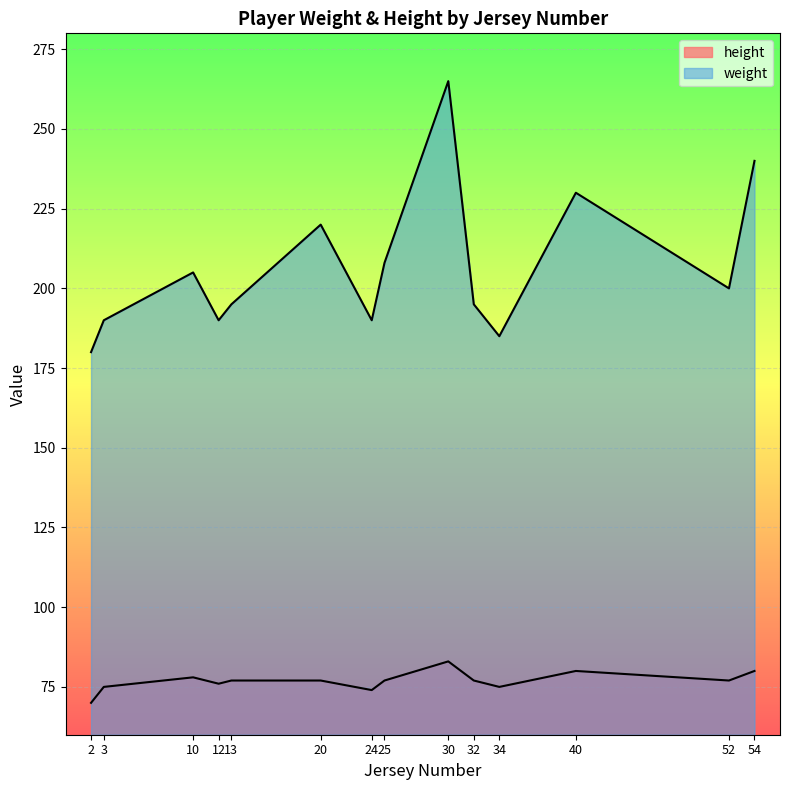

What is the total value across all series at 24?

264